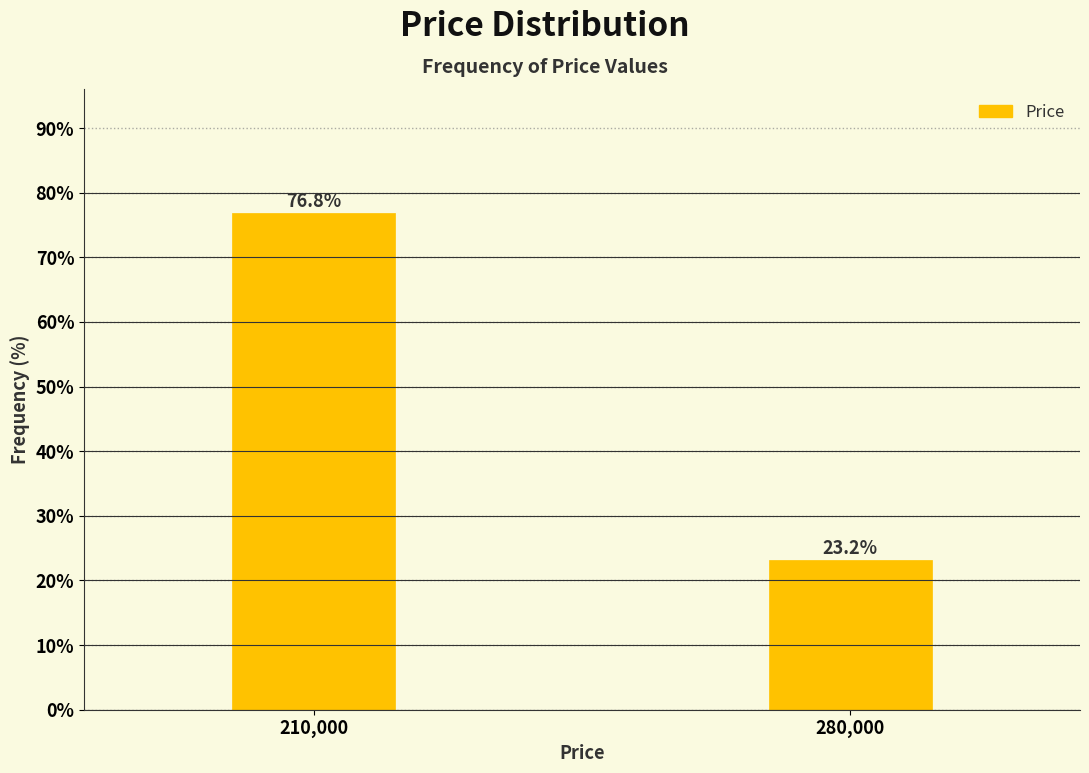

Reading right to left, extract all data points from this chart.

23.2	76.8